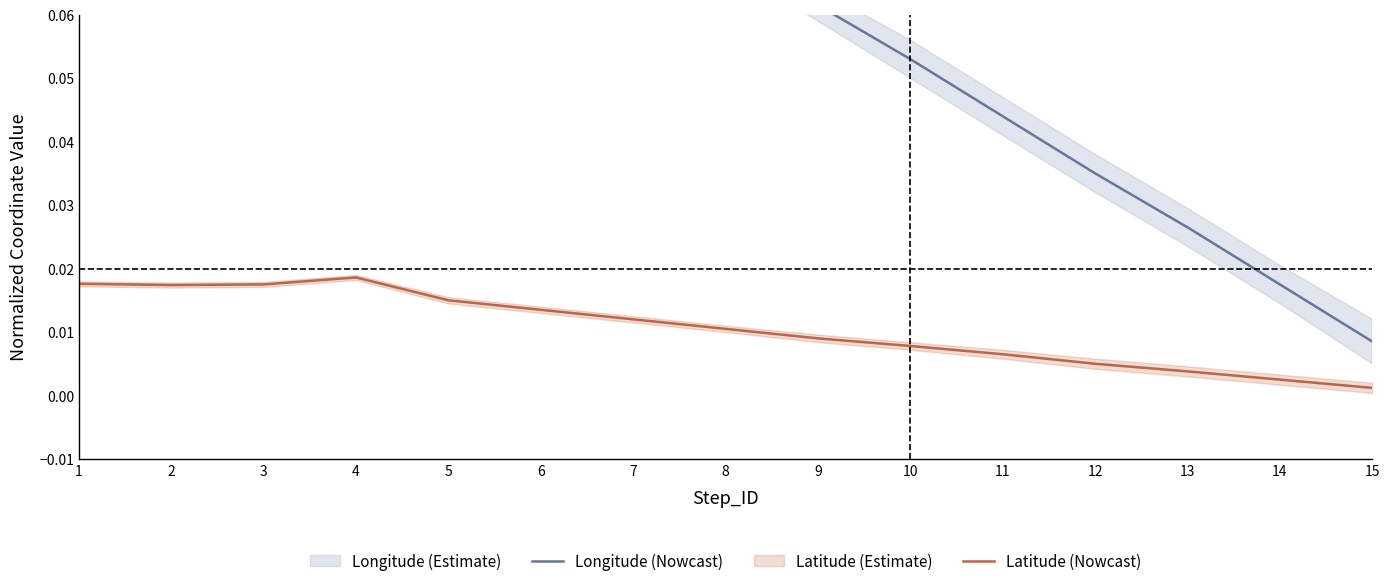

Which category has the highest value across all series?

2